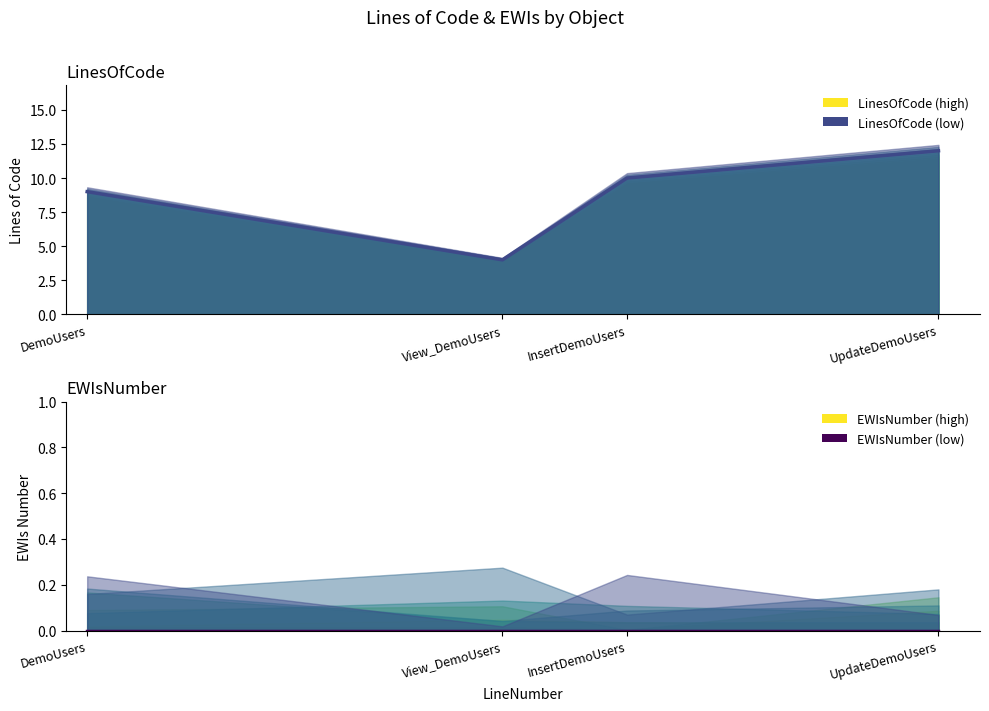

The chart shows a value of 9 at DemoUsers. True or false?

True